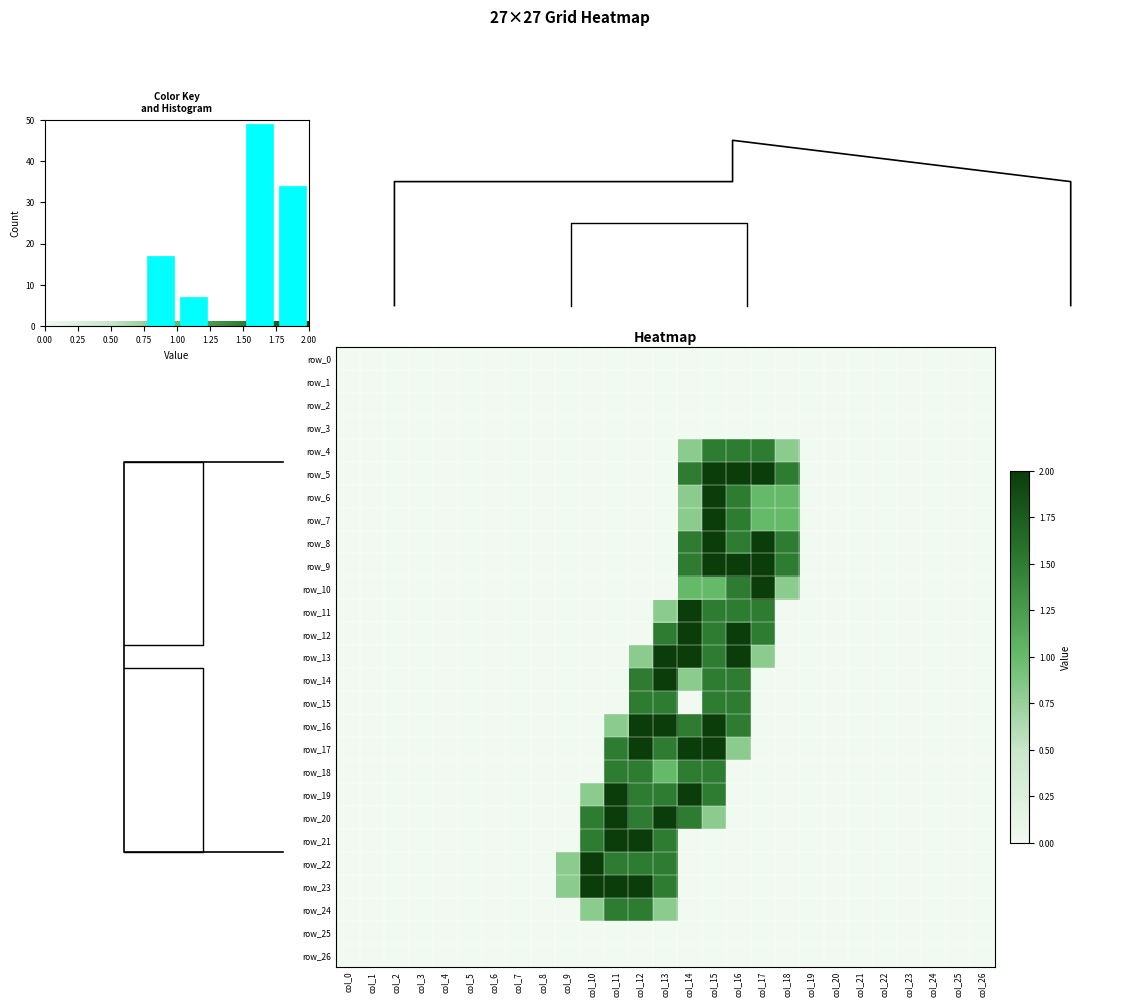

Which label corresponds to the smallest value in the chart?

col_0